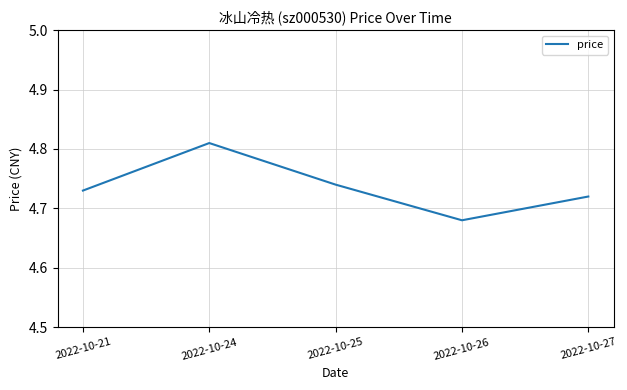

Which category has the lowest value across all series?

2022-10-26